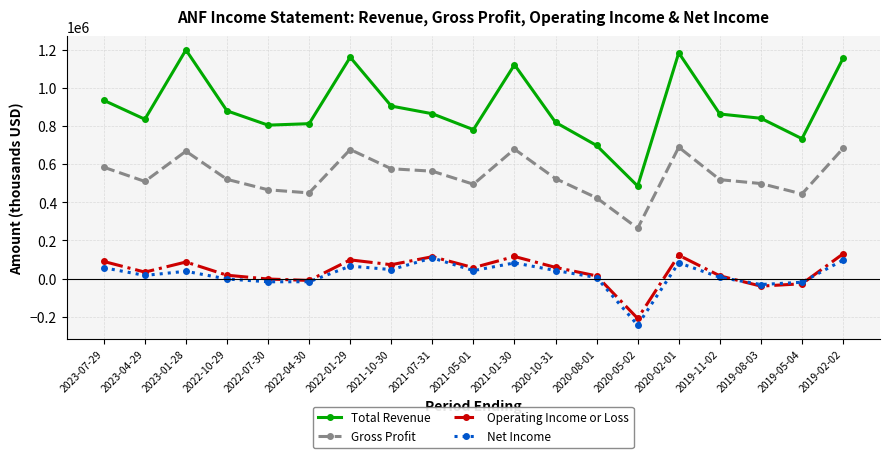

True or false: Gross Profit and Operating Income or Loss cross at least once.

False